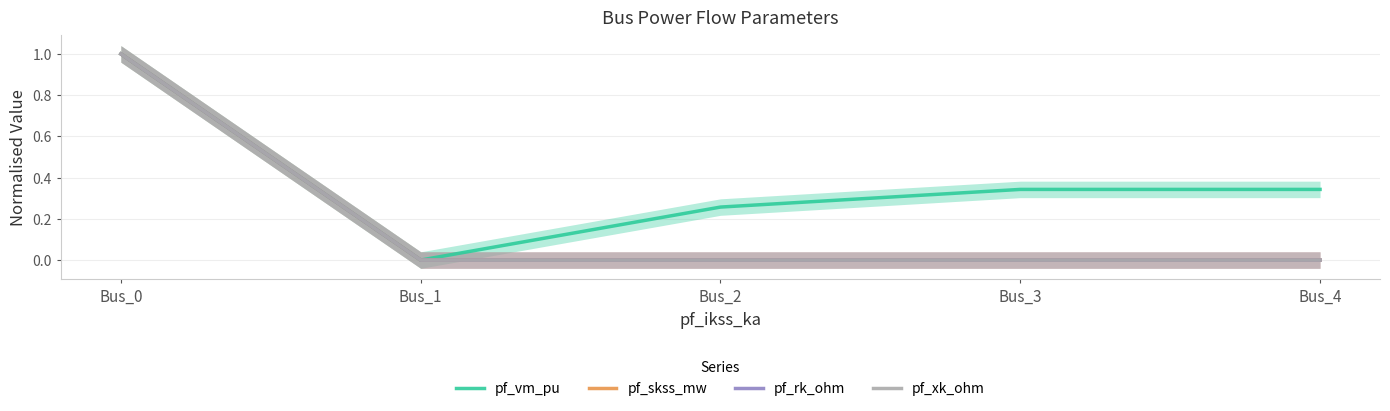

Reading left to right, transcribe all the data shown in this chart.

pf_vm_pu: Bus_0=1.0	Bus_1=0.0	Bus_2=0.3	Bus_3=0.3	Bus_4=0.3
pf_skss_mw: Bus_0=1.0	Bus_1=0.0	Bus_2=0.0	Bus_3=0.0	Bus_4=0.0
pf_rk_ohm: Bus_0=1.0	Bus_1=0.0	Bus_2=0.0	Bus_3=0.0	Bus_4=0.0
pf_xk_ohm: Bus_0=1.0	Bus_1=0.0	Bus_2=0.0	Bus_3=0.0	Bus_4=0.0